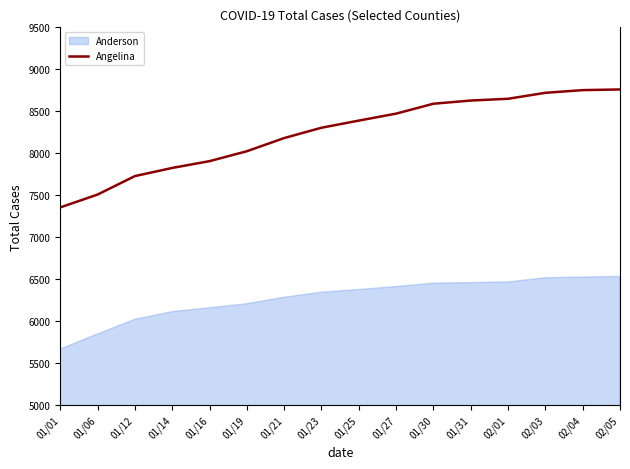

What is the greatest value displayed?

8760